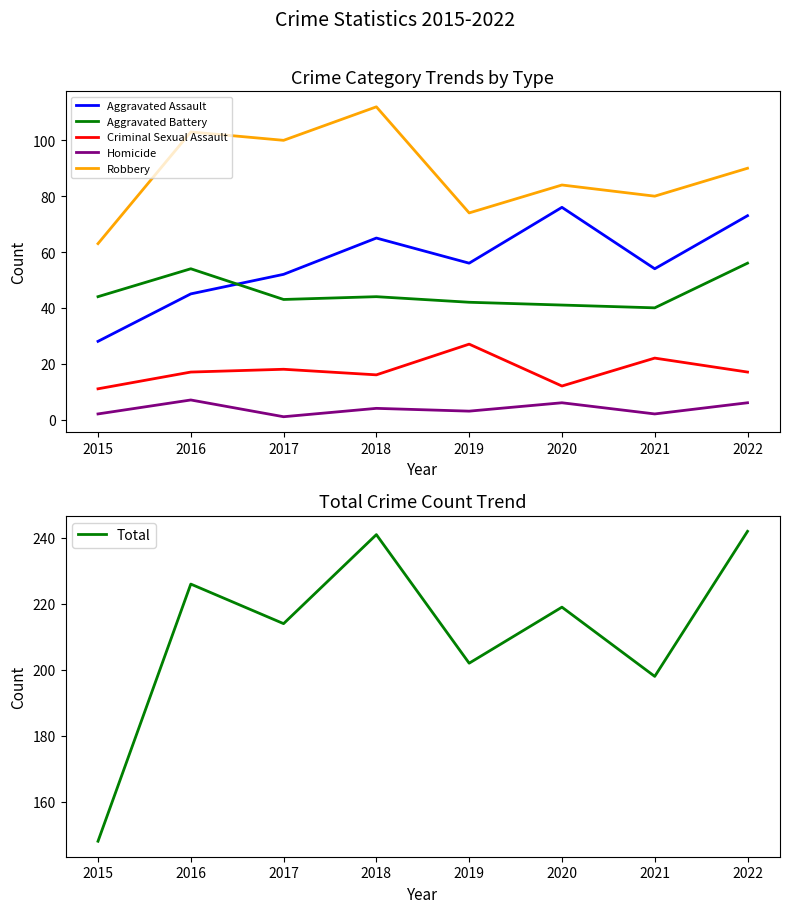

At which category is the sum across all series the highest?

2022